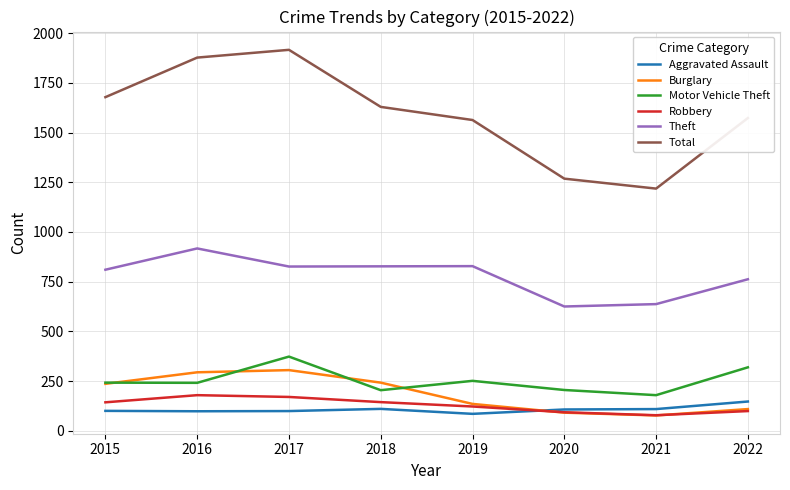

How many times do Aggravated Assault and Burglary cross each other?

1